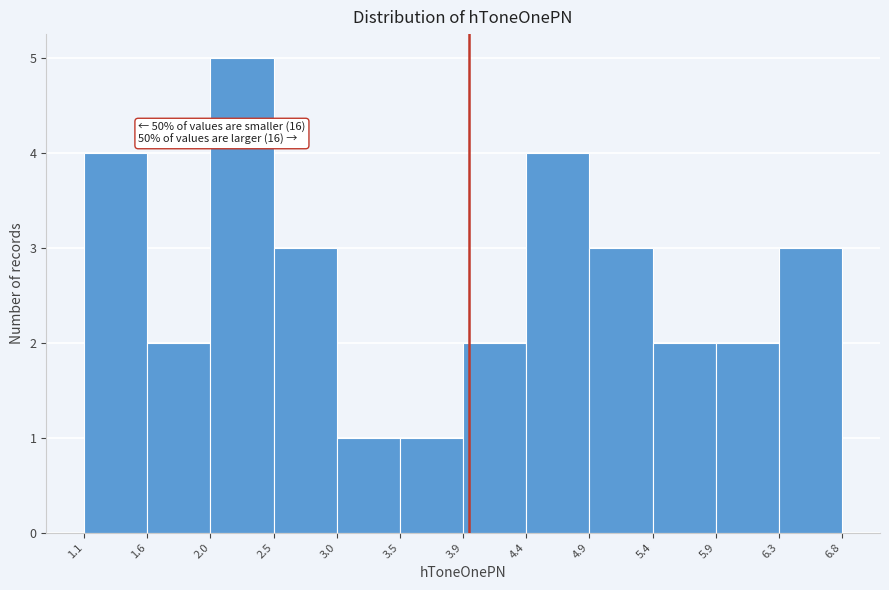

Which range on the x-axis has the tallest bar?

2.0 to 2.5